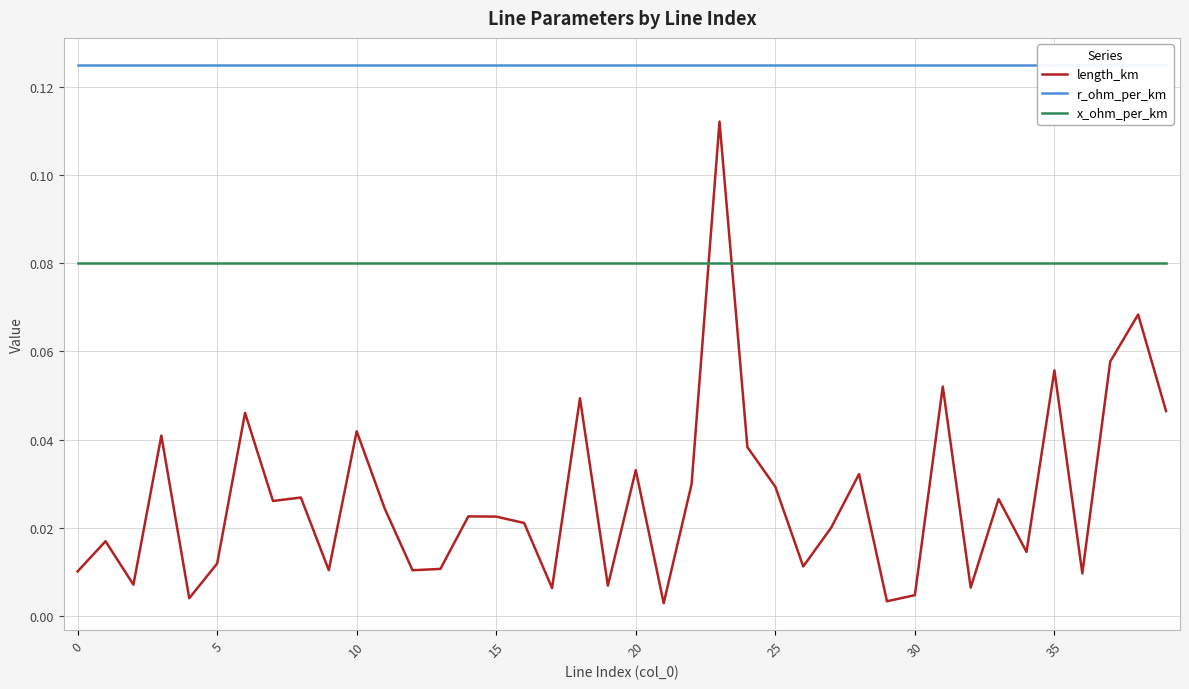

What is the difference between the highest and lowest values at 10?

0.1